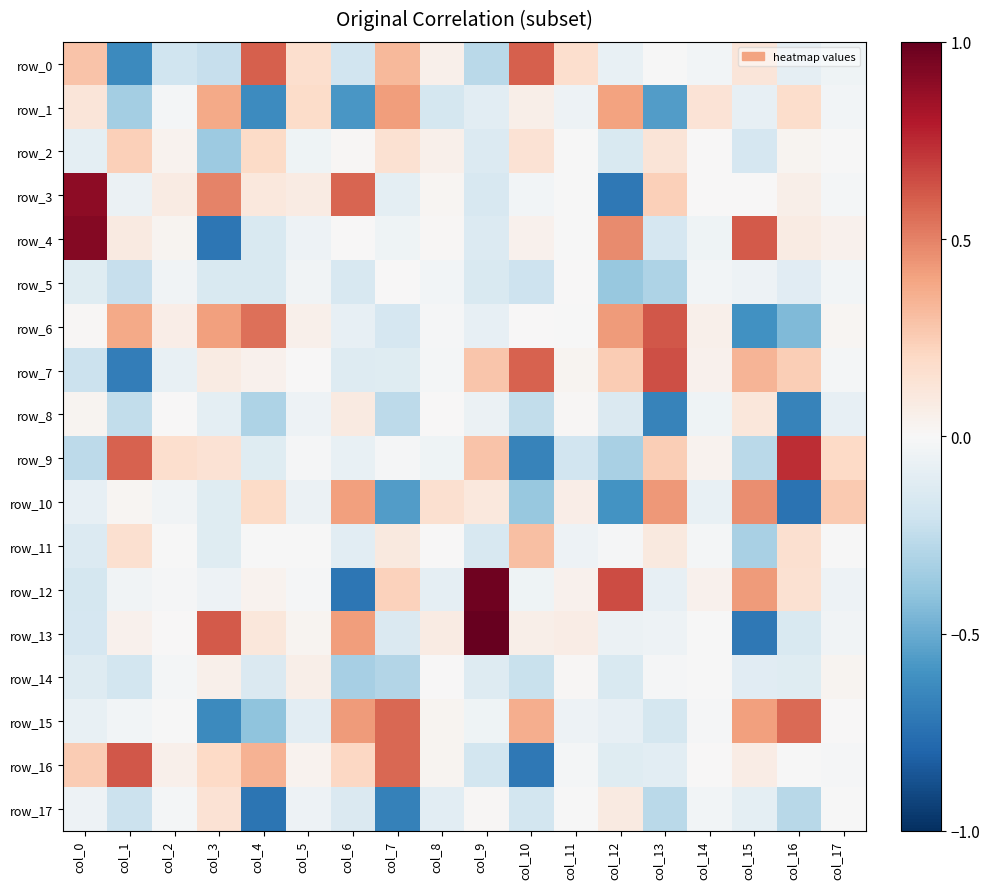

Is it true that row_11 equals -0.0 at col_14?

True